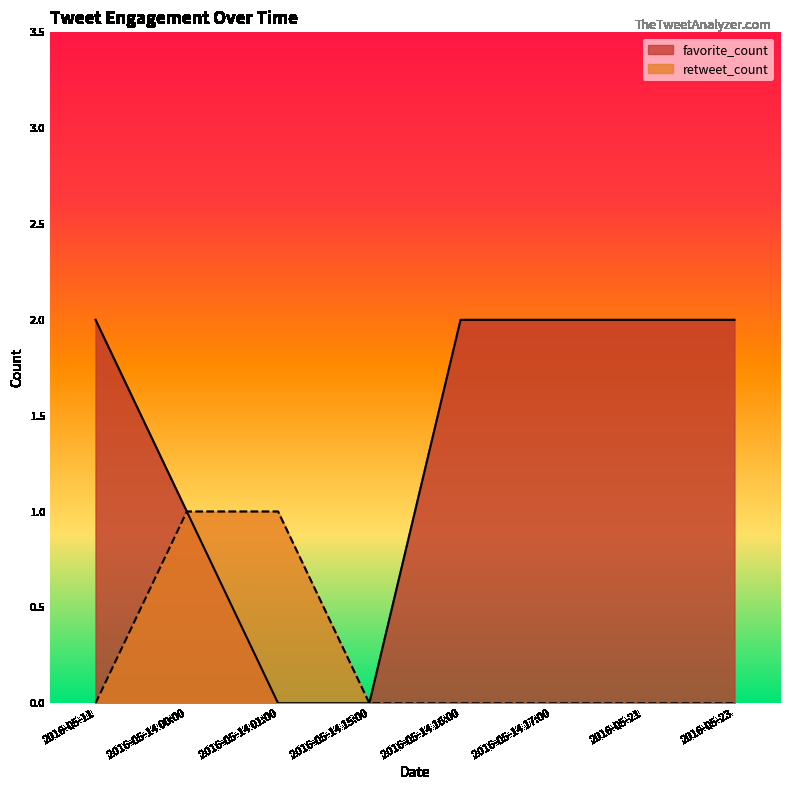

What is the difference between the highest and lowest values at 2016-05-11?

2